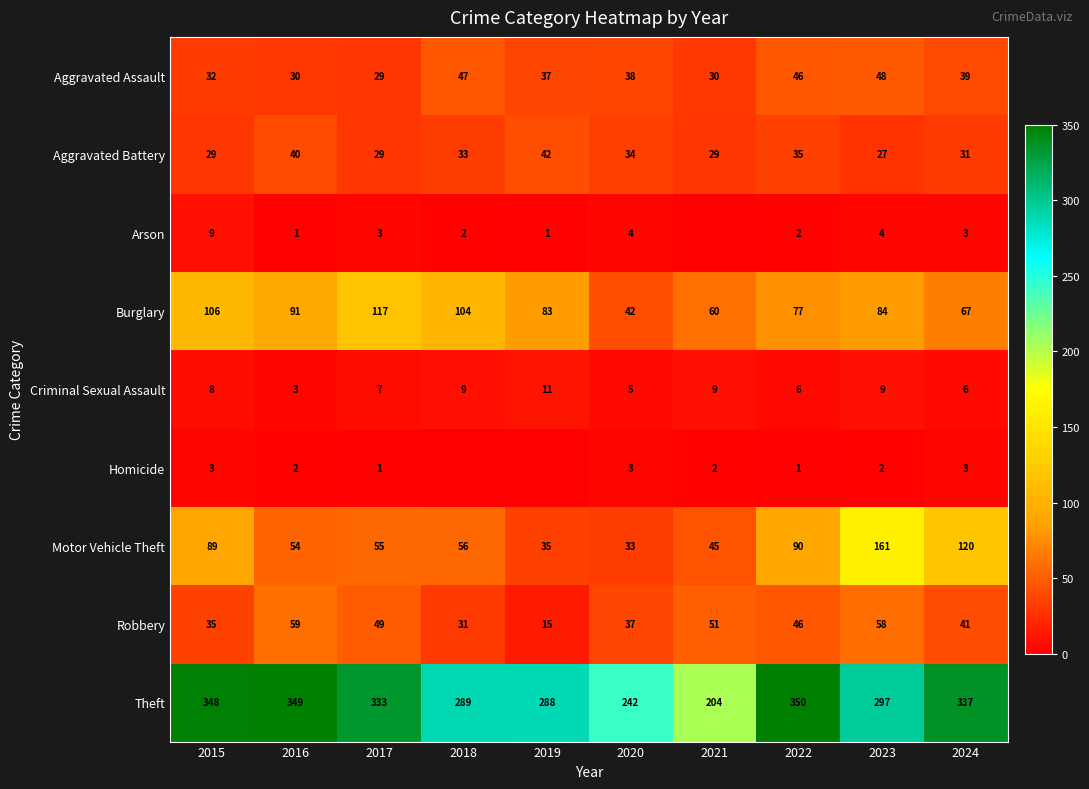

Where does the Robbery series first go above 46?

2016